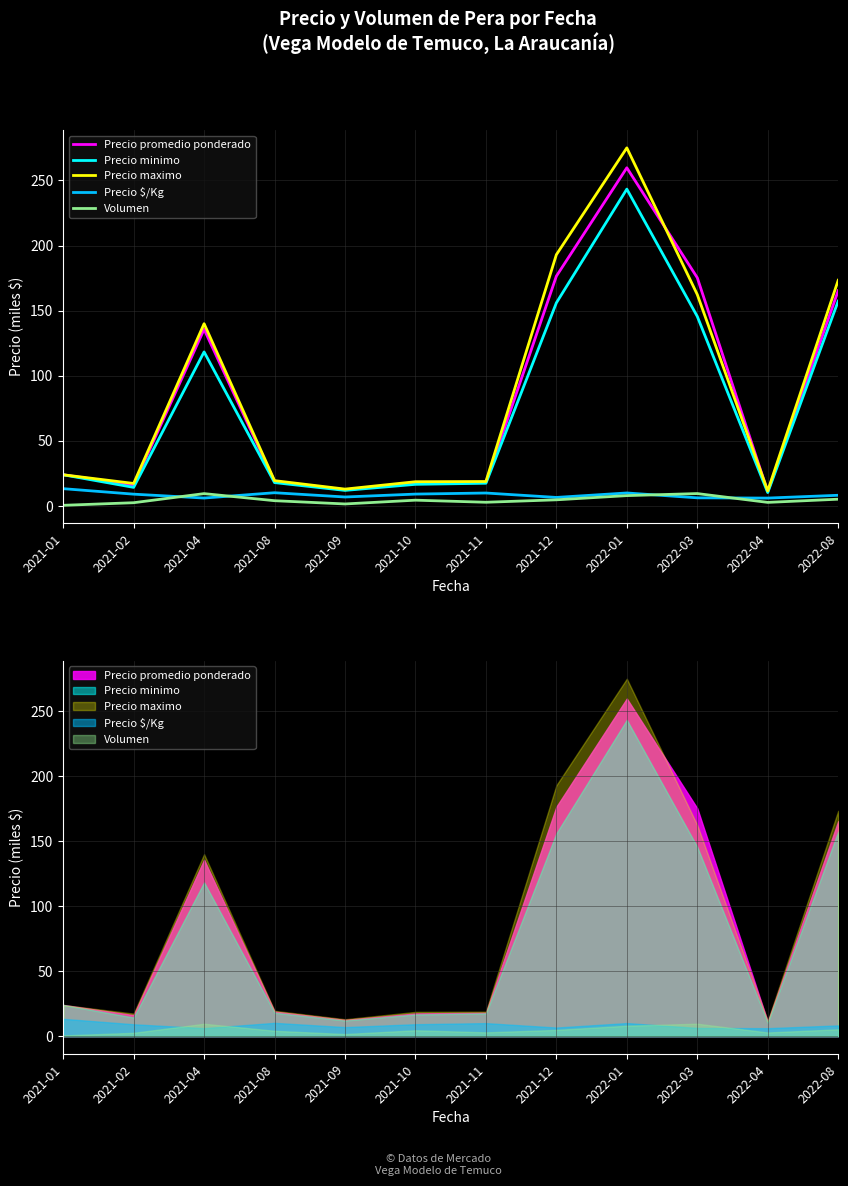

True or false: Volumen has a value of 8.0 at 2022-01.

True